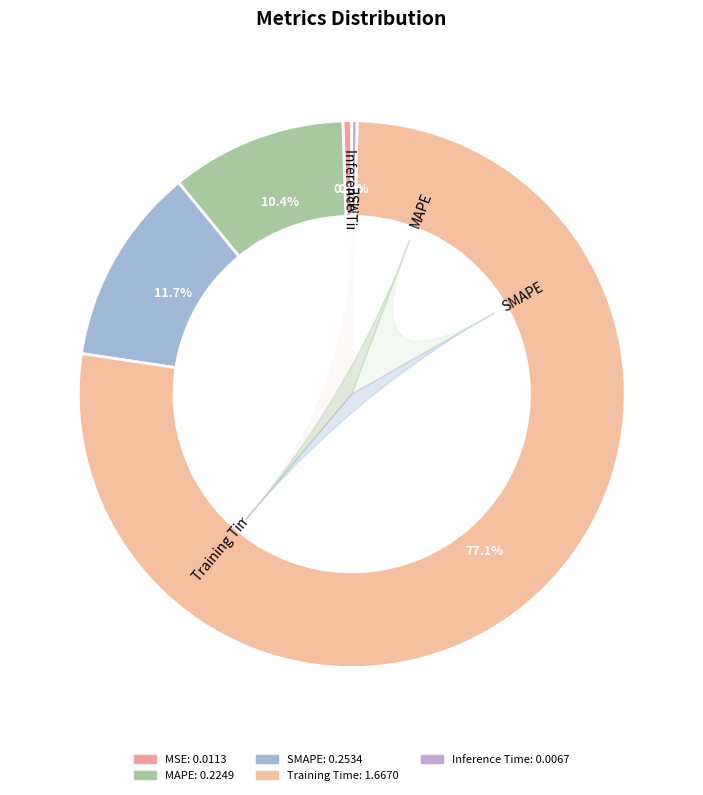

To the nearest percent, what percentage of the pie is Training Time?

77%